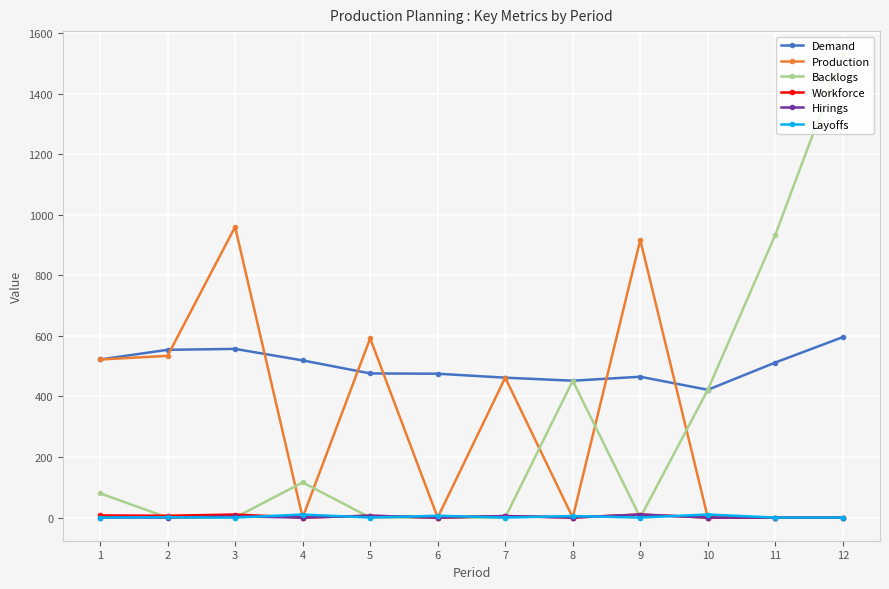

The value of Production at 12 is 0. True or false?

True